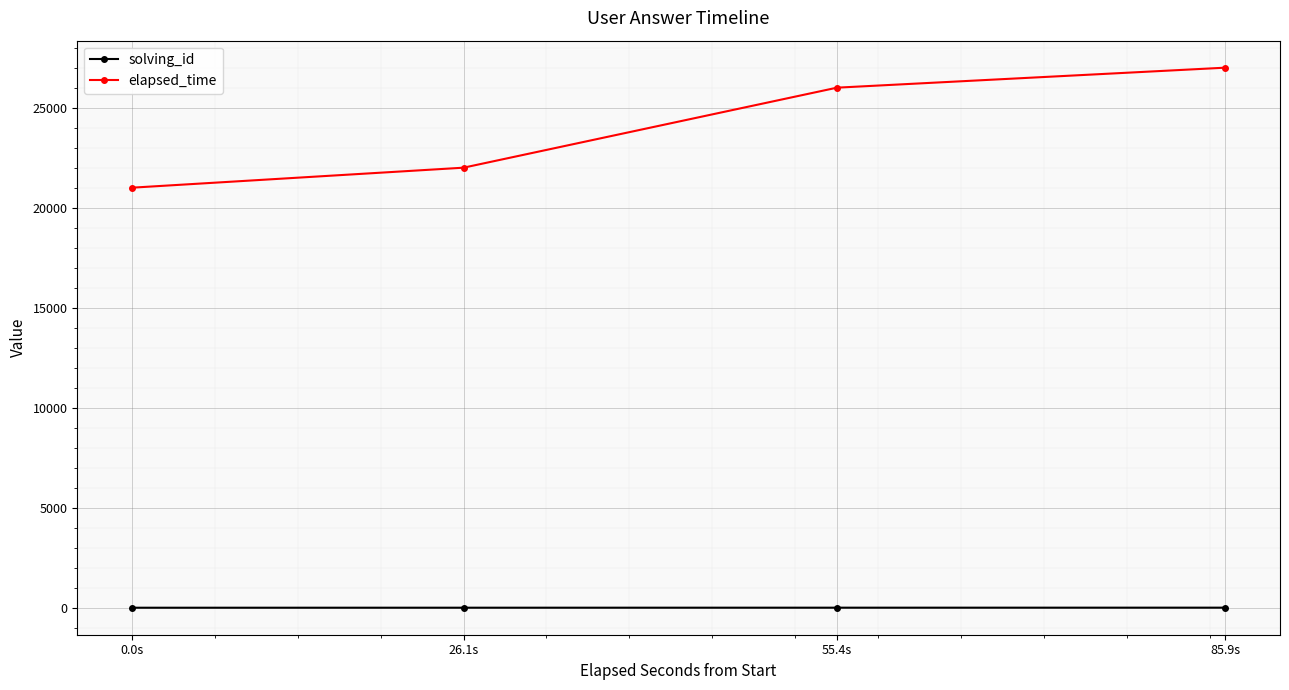

How many categories are shown in the chart?

4